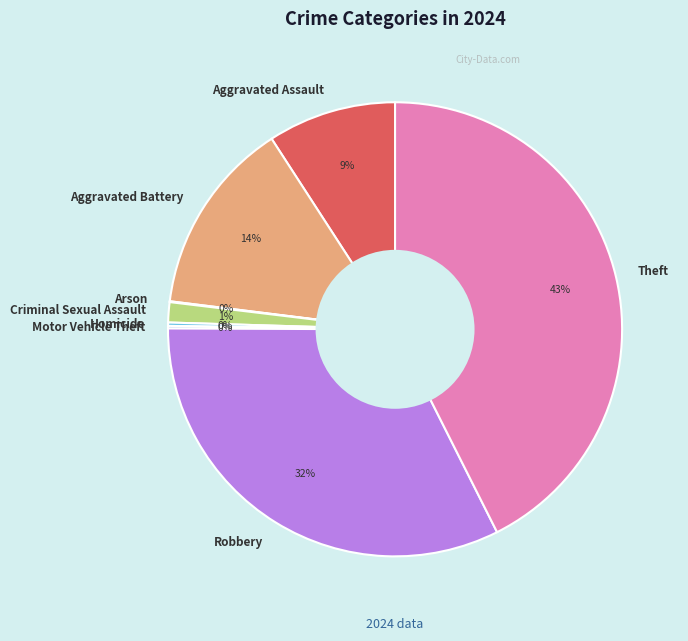

Is there any slice that represents more than half of the pie?

No